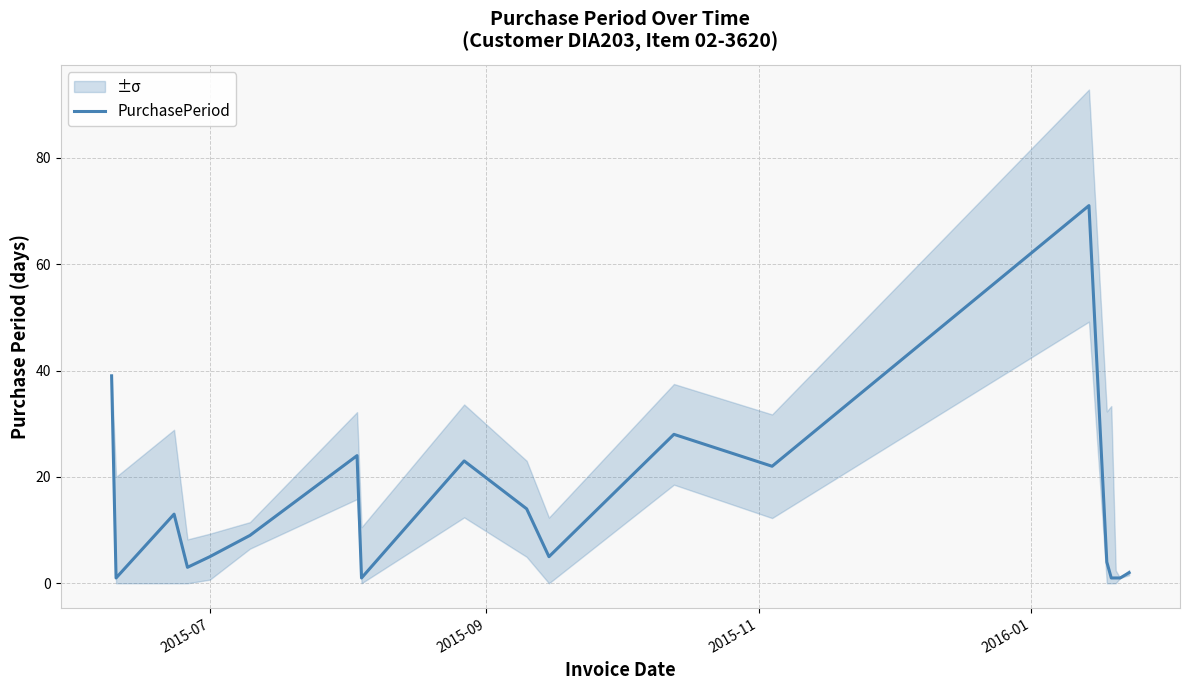

What is the minimum value shown in the chart?

1